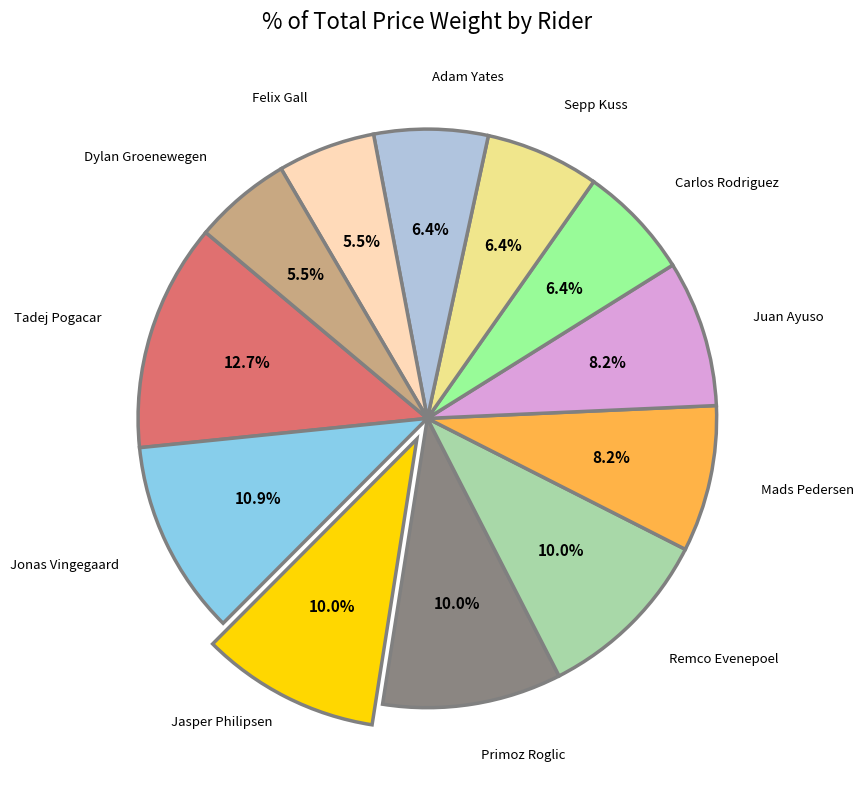

To the nearest percent, what is the average slice percentage?

8%